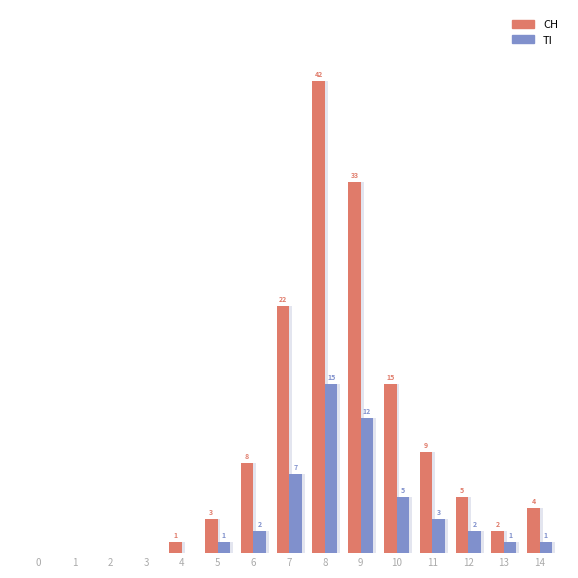

Is the value of TI at 10 greater than the value of CH at 0?

Yes